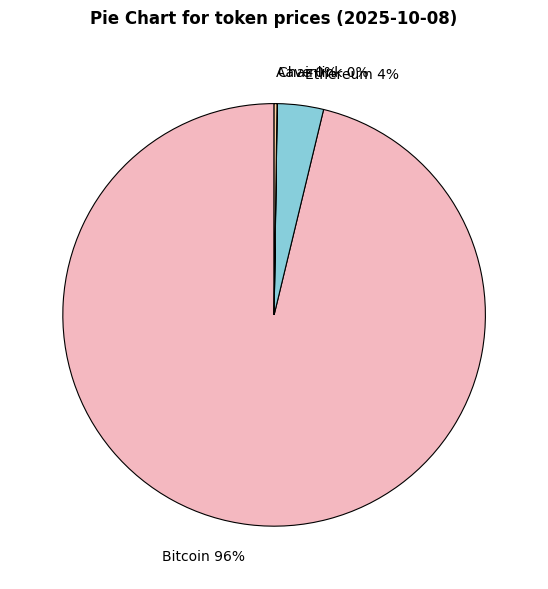

Between Bitcoin and Ethereum, which is larger?

Bitcoin